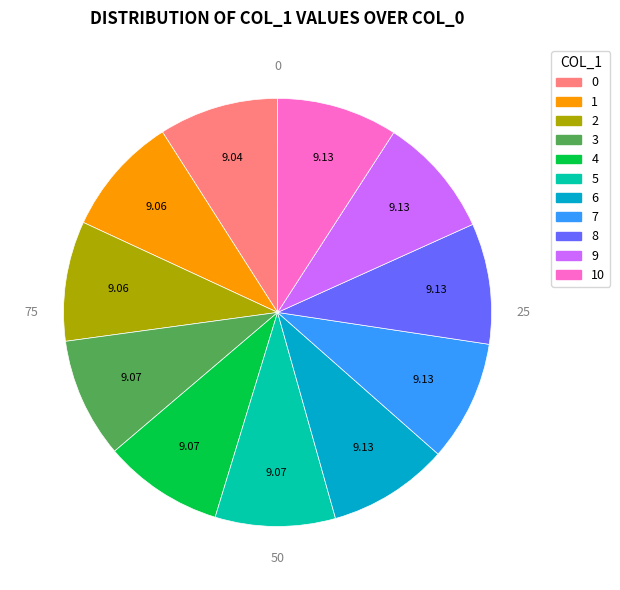

Does any single category account for the majority?

No